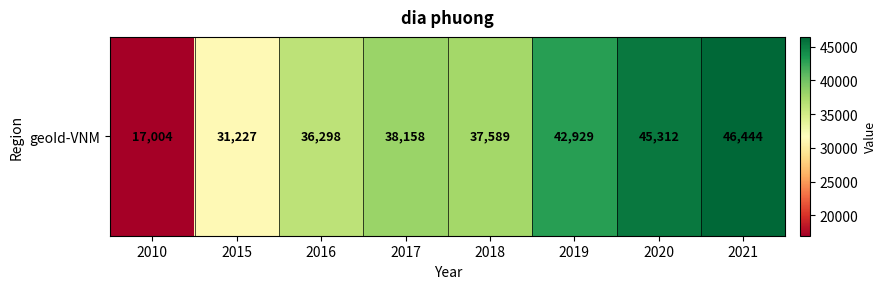

Where does the data first go above 38158?

2019